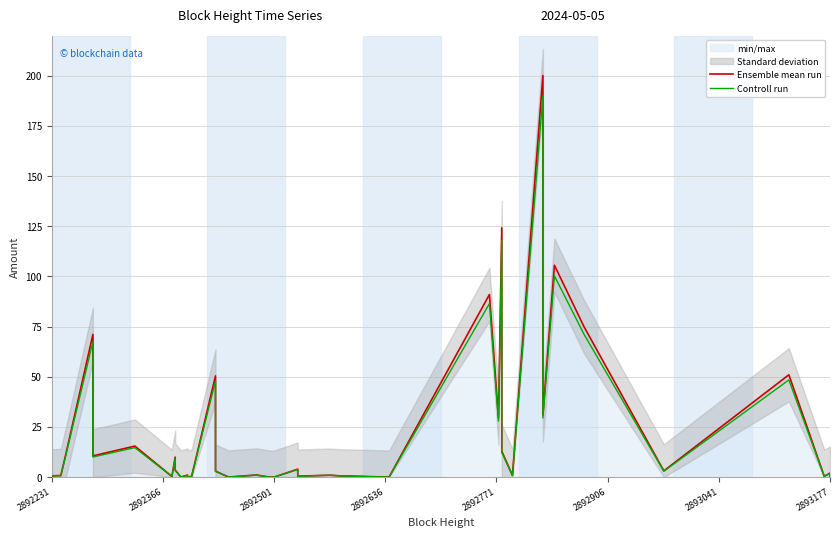

Does the chart display data point markers on the line(s)?

No